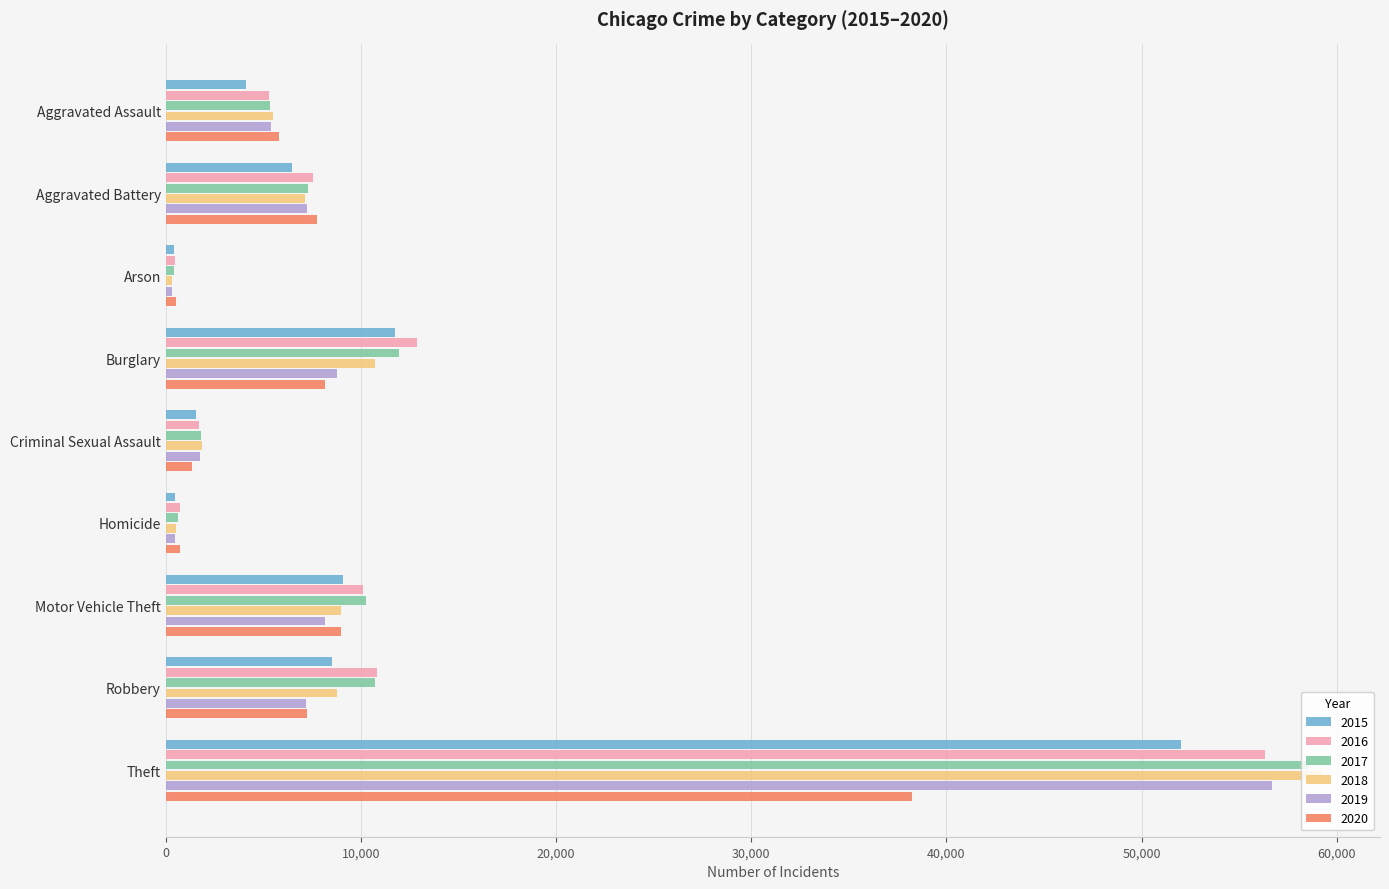

What is the difference between the highest and lowest values at Aggravated Assault?

1675